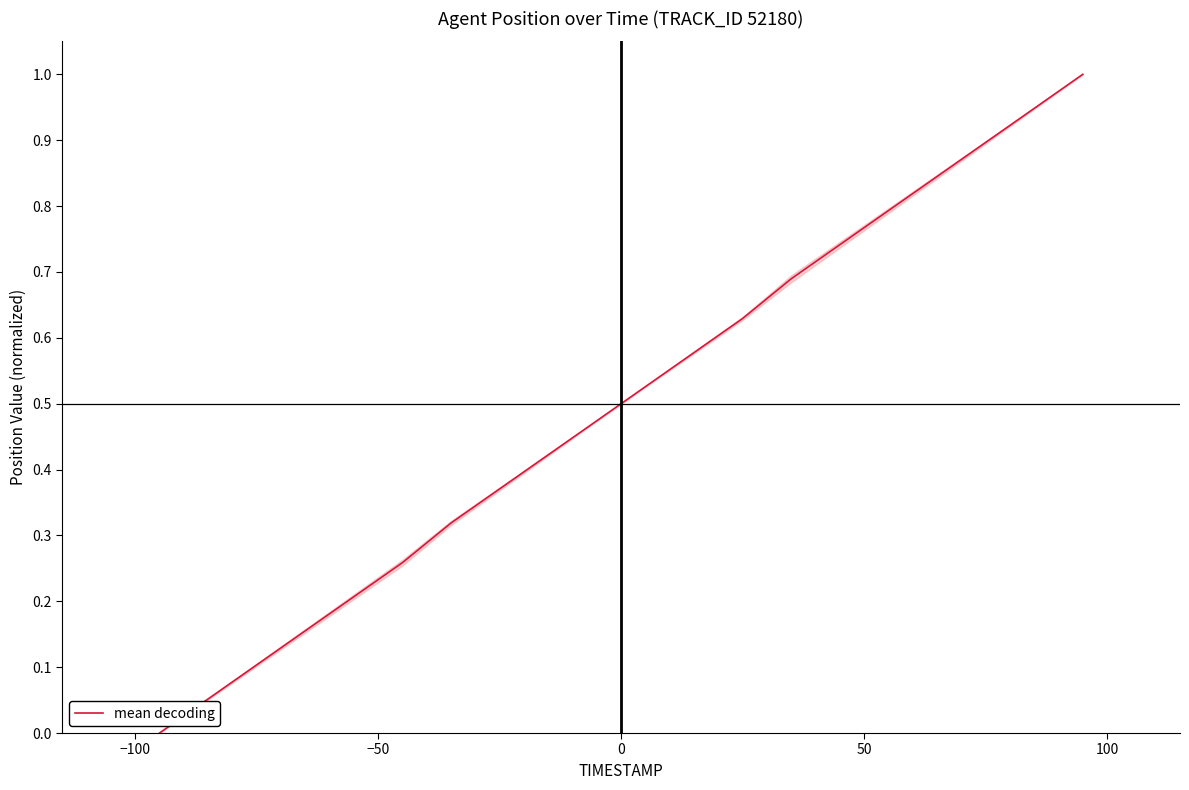

What is the greatest value displayed?

1.0